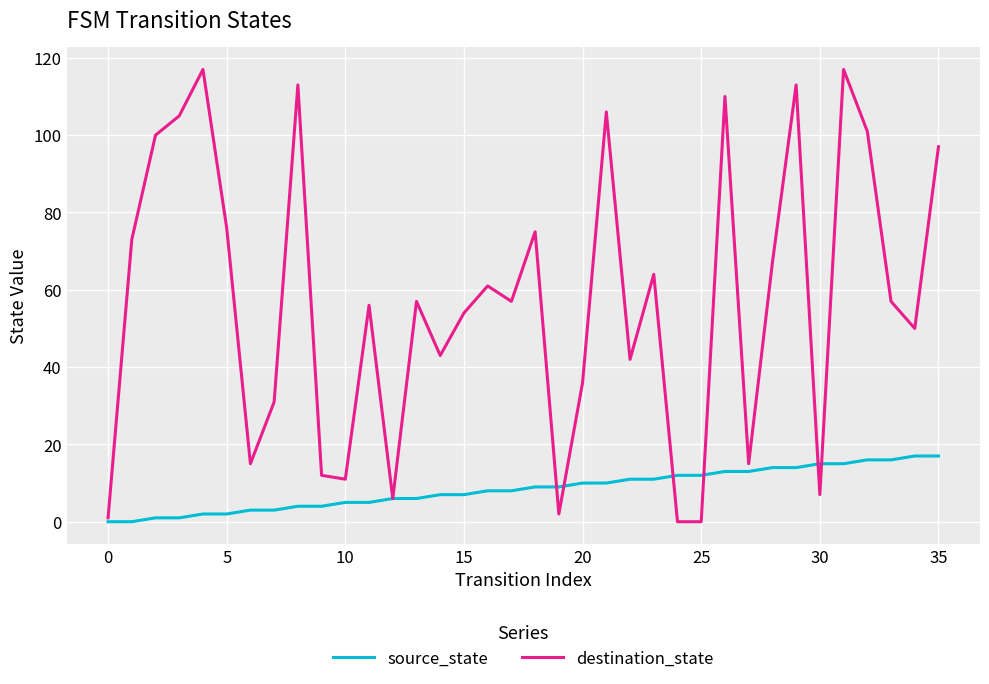

How many lines are shown in the chart?

2